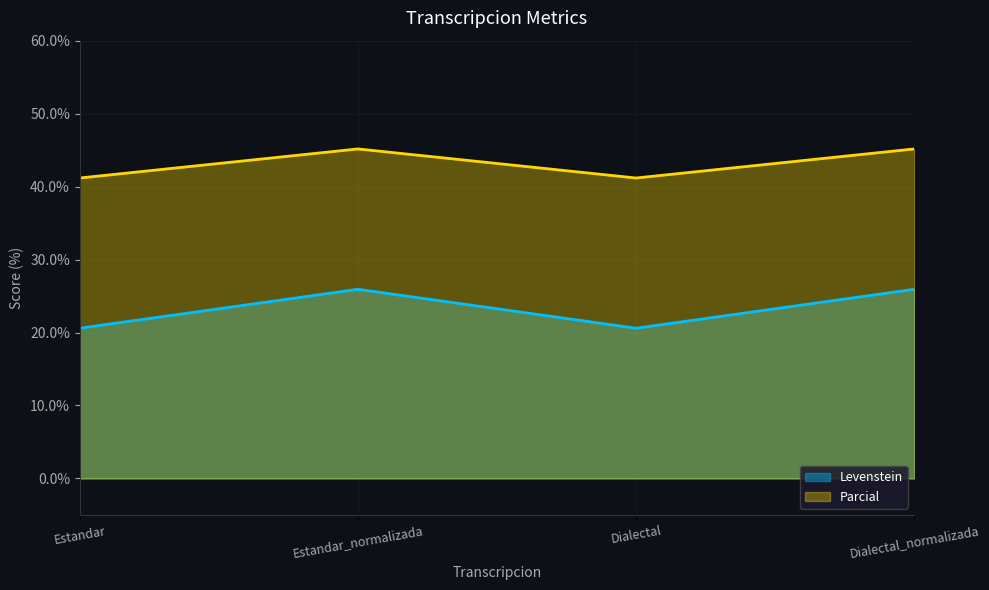

Is it true that Levenstein equals 7.2 at Dialectal?

False